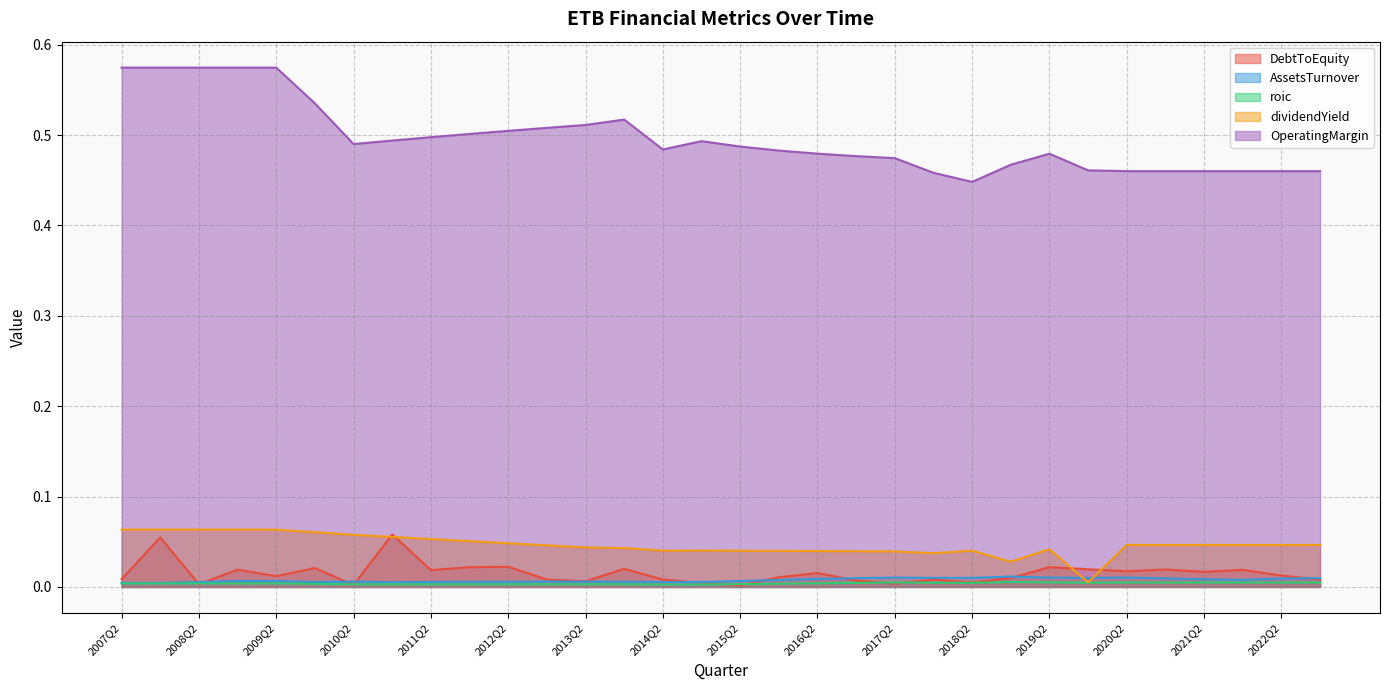

Which series has the widest spread of values?

OperatingMargin